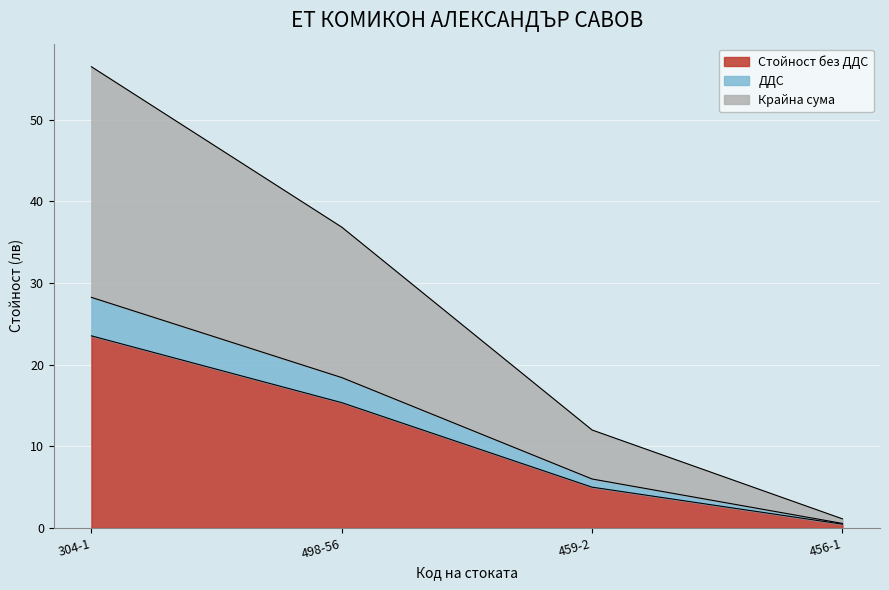

At which category is the sum across all series the highest?

304-1